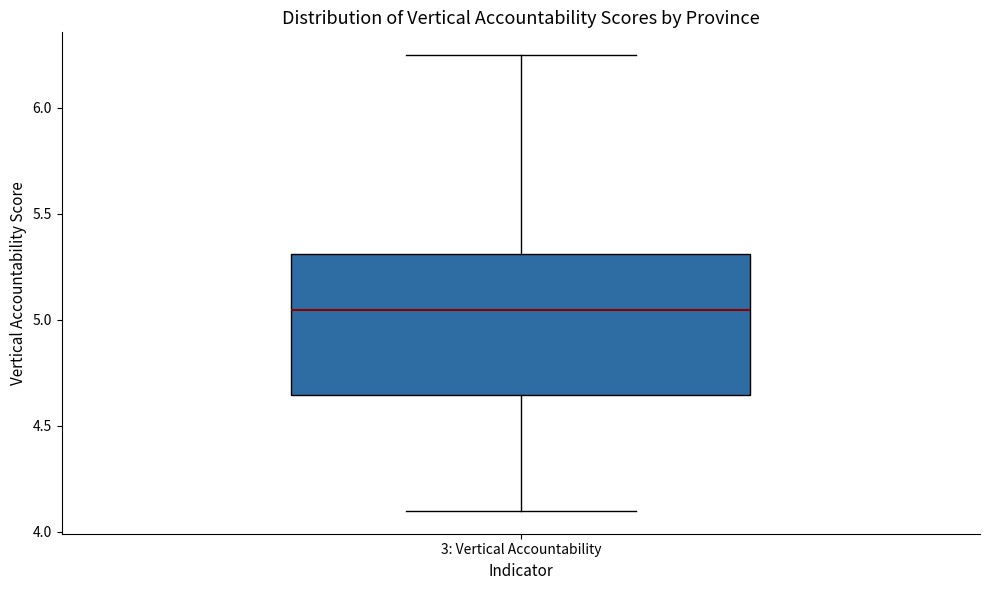

Transcribe this box plot: give where the median line is, the range the box spans, and where the two whiskers end, as read against the y-axis. The values are not printed on the chart, so give them approximately, as read against the axis.

median 5.05, box 4.65 to 5.30, whiskers 4.10 to 6.25